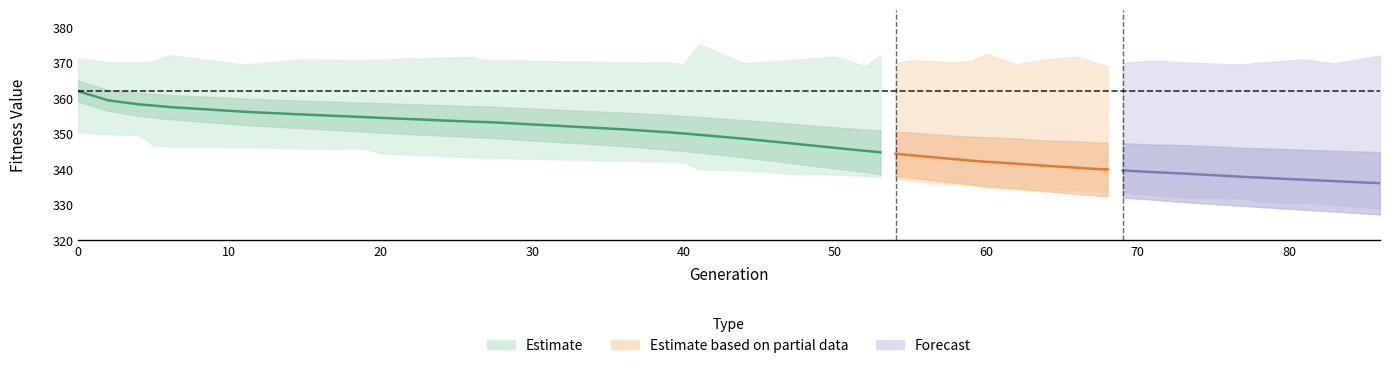

Is it true that max equals 91.5 at 10?

False